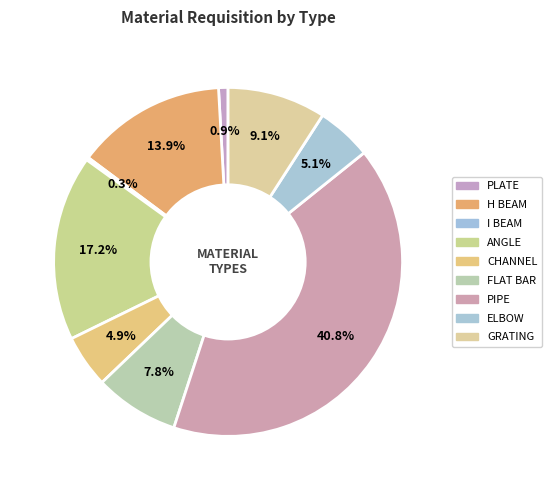

What is the largest slice in the pie chart?

PIPE